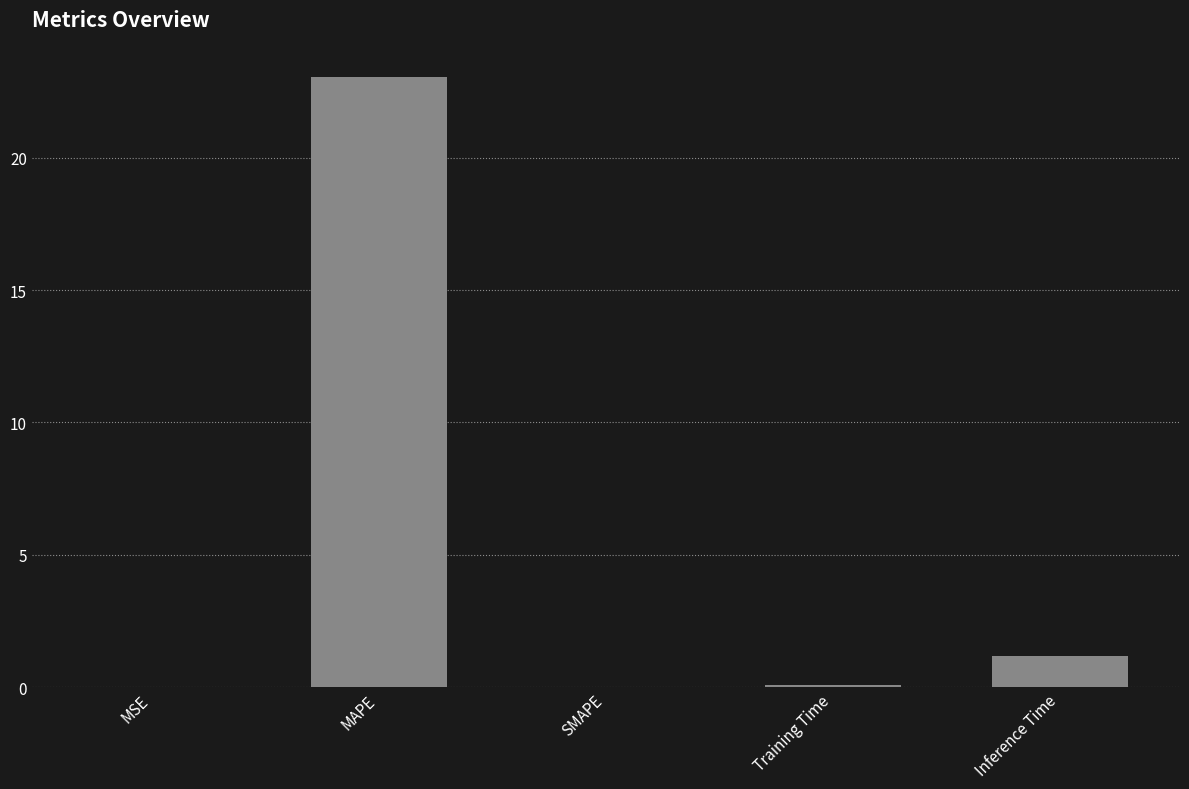

What is the sum of all values?

24.3